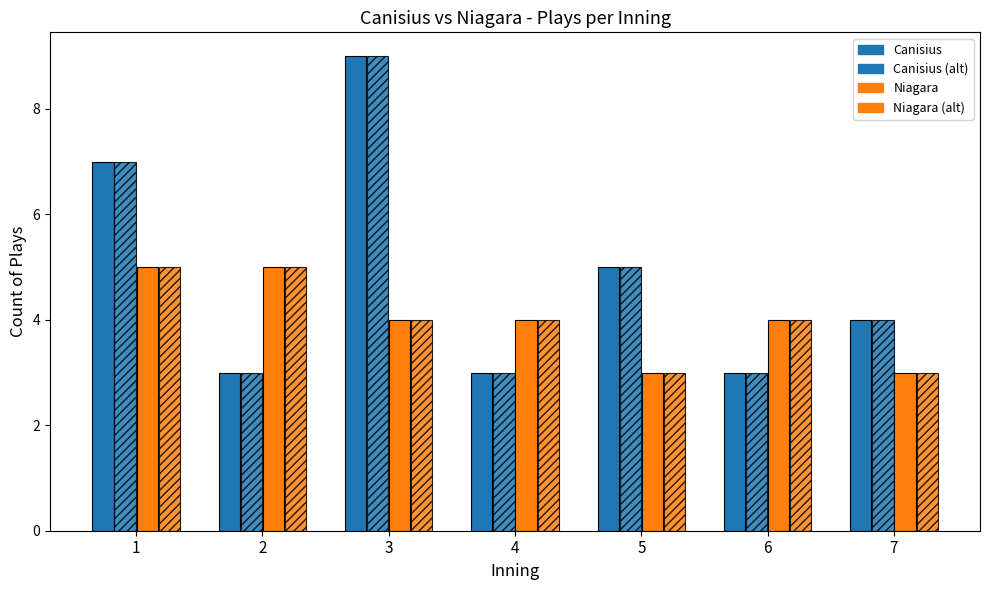

The value of Niagara (solid) at 1 is 1. True or false?

False